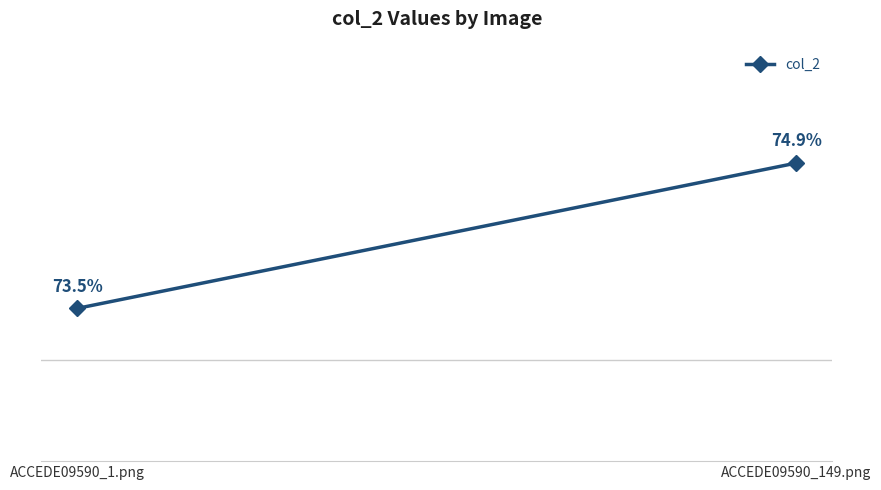

Reading left to right, what are all the values shown in this chart?

ACCEDE09590_1.png=0.7	ACCEDE09590_149.png=0.7